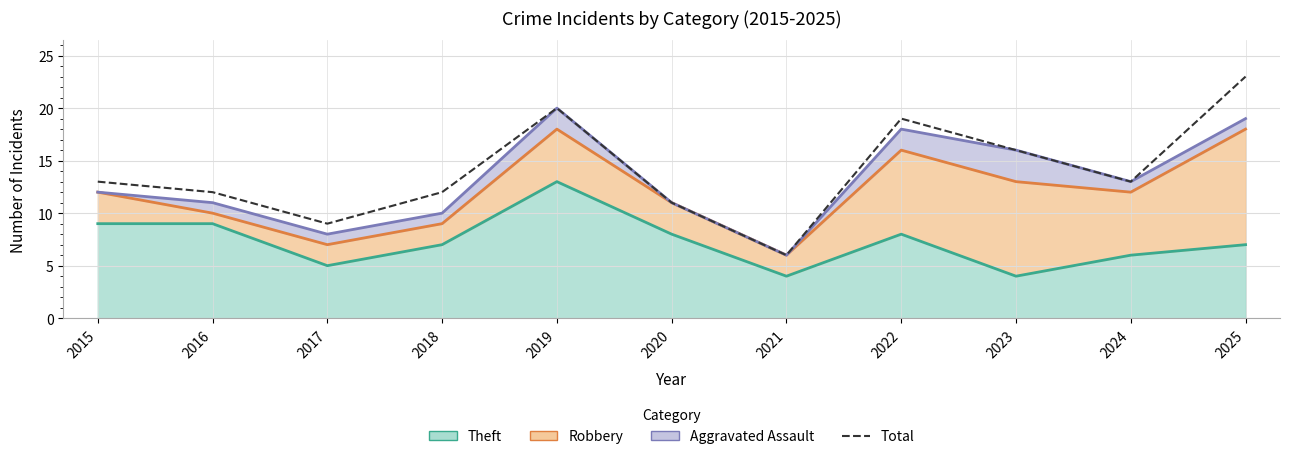

Rank the categories by value from highest to lowest.

2025, 2019, 2022, 2023, 2015, 2024, 2016, 2018, 2020, 2017, 2021